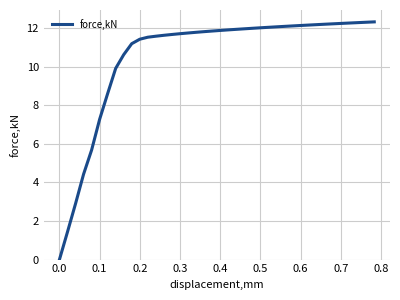

What is the difference between the maximum and minimum values?

12.3